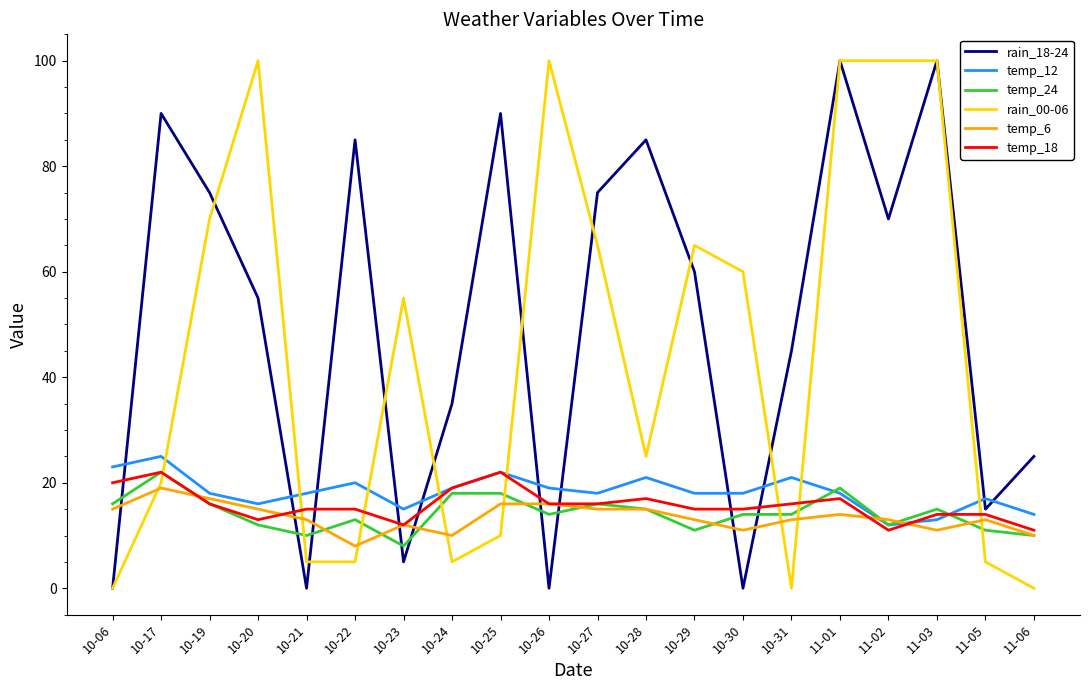

Is the value of temp_24 at 11-02 greater than the value of rain_00-06 at 10-27?

No